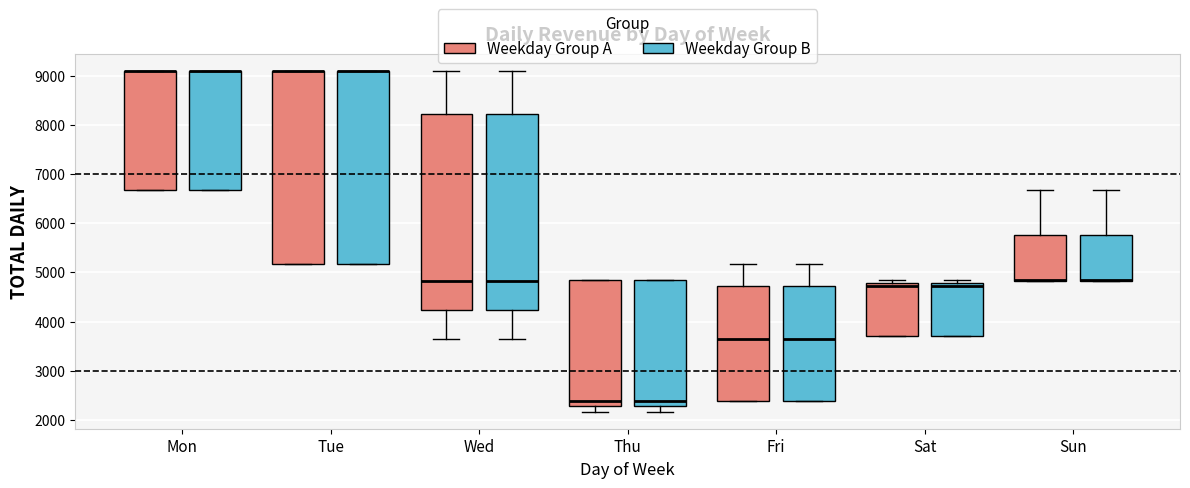

Reading left to right, transcribe this box plot: for each box, give where its median line is, the range the box spans, and where its two whiskers end, as read against the y-axis. The values are not printed on the chart, so give them approximately, as read against the axis.

Mon (Weekday Group A): median 9100 (drawn on the box's upper edge), box 6700 to 9100, whiskers 6700 to 9100
Mon (Weekday Group B): median 9100 (drawn on the box's upper edge), box 6700 to 9100, whiskers 6700 to 9100
Tue (Weekday Group A): median 9100 (drawn on the box's upper edge), box 5200 to 9100, whiskers 5200 to 9100
Tue (Weekday Group B): median 9100 (drawn on the box's upper edge), box 5200 to 9100, whiskers 5200 to 9100
Wed (Weekday Group A): median 4800, box 4200 to 8200, whiskers 3700 to 9100
Wed (Weekday Group B): median 4800, box 4200 to 8200, whiskers 3700 to 9100
Thu (Weekday Group A): median 2400, box 2300 to 4900, whiskers 2200 to 4900
Thu (Weekday Group B): median 2400, box 2300 to 4900, whiskers 2200 to 4900
Fri (Weekday Group A): median 3700, box 2400 to 4700, whiskers 2400 to 5200
Fri (Weekday Group B): median 3700, box 2400 to 4700, whiskers 2400 to 5200
Sat (Weekday Group A): median 4700, box 3700 to 4800, whiskers 3700 to 4800 (just above the box's upper edge)
Sat (Weekday Group B): median 4700, box 3700 to 4800, whiskers 3700 to 4800 (just above the box's upper edge)
Sun (Weekday Group A): median 4800 (drawn on the box's lower edge), box 4800 to 5800, whiskers 4800 to 6700
Sun (Weekday Group B): median 4800 (drawn on the box's lower edge), box 4800 to 5800, whiskers 4800 to 6700